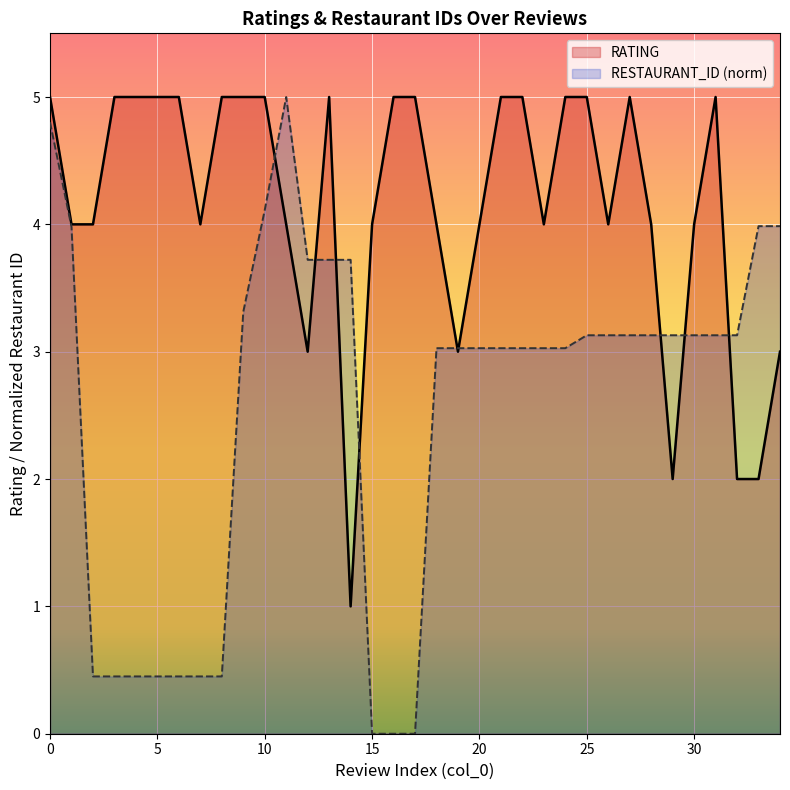

Is it true that RATING equals 7.0 at 30?

False